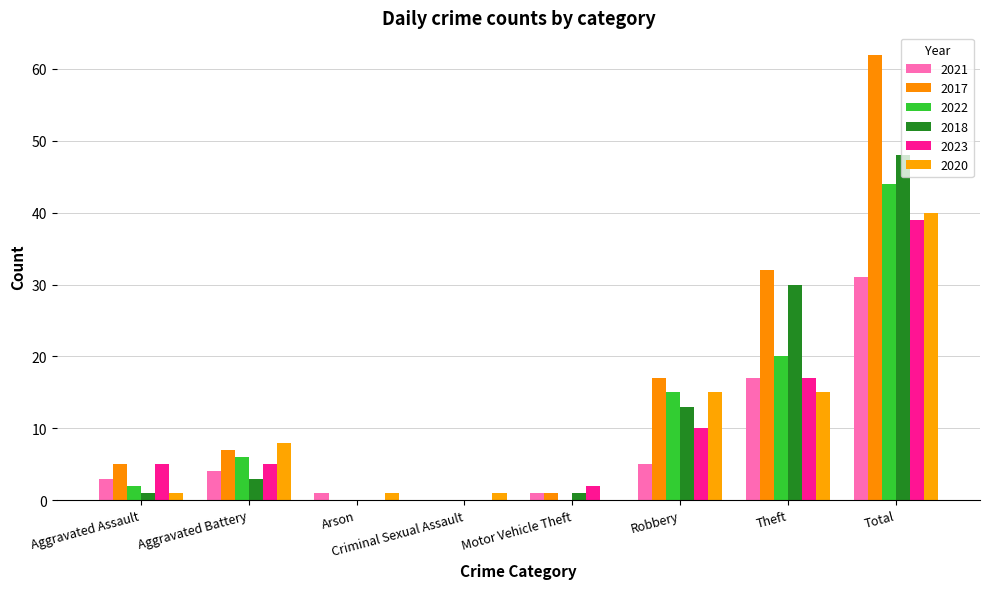

What is the label of the 5th bar from the left?

Motor Vehicle Theft